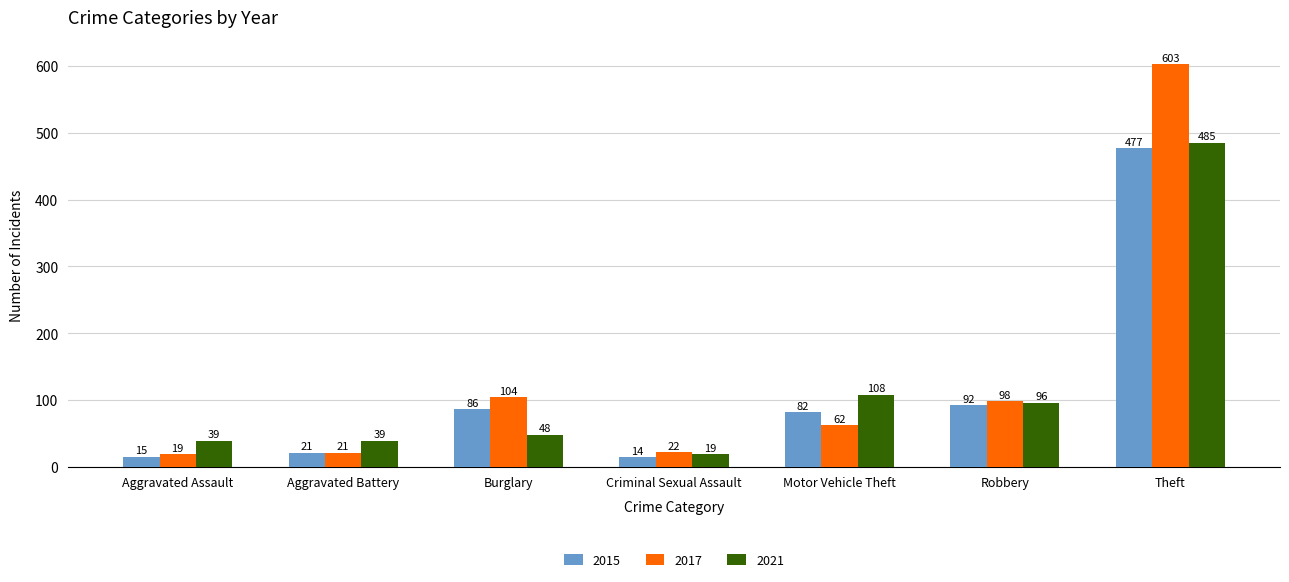

Rank the series by their average value, from highest to lowest.

2017, 2021, 2015